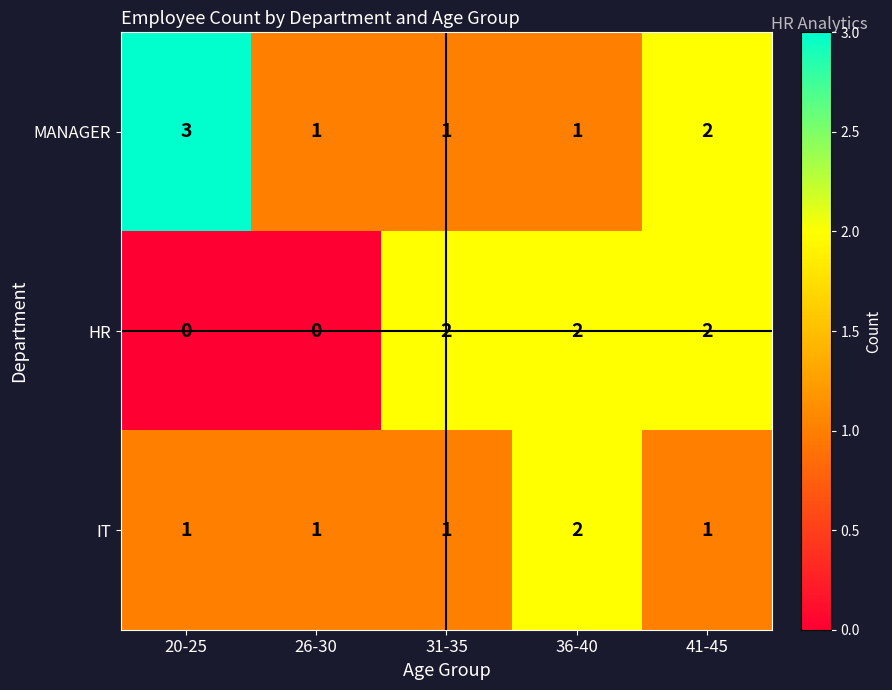

Which series changed the most between 31-35 and 41-45?

MANAGER